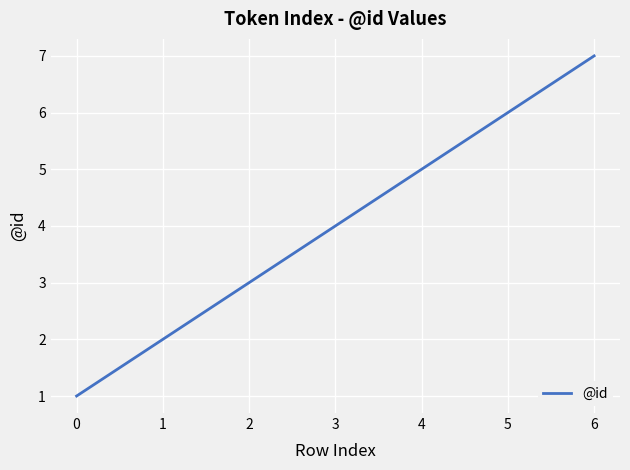

What is the sum of all values?

28